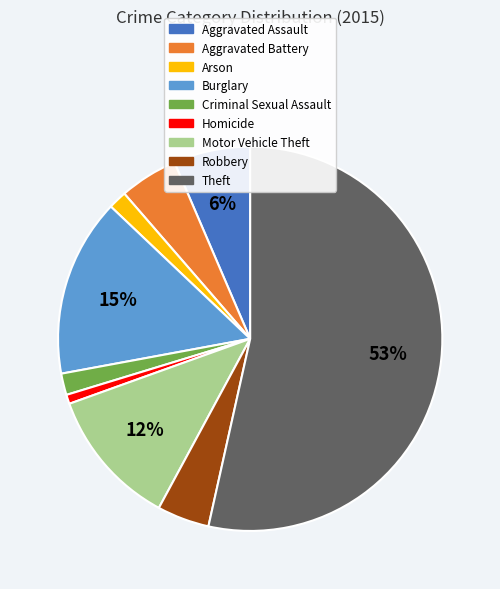

To the nearest percent, what percentage of the pie is Homicide?

1%